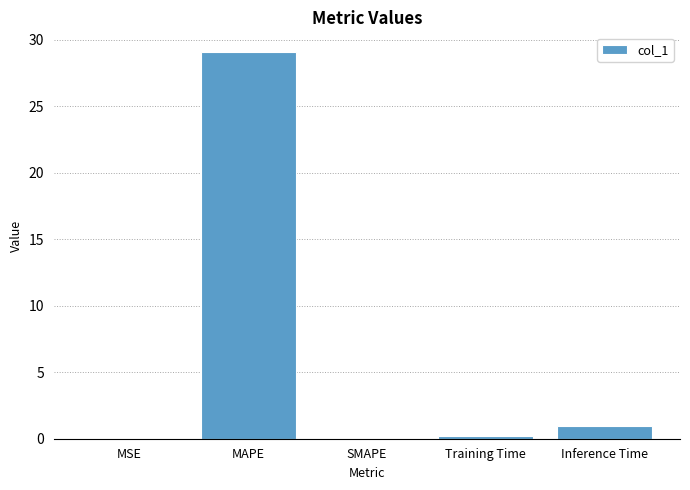

Read the value at Inference Time.

0.9